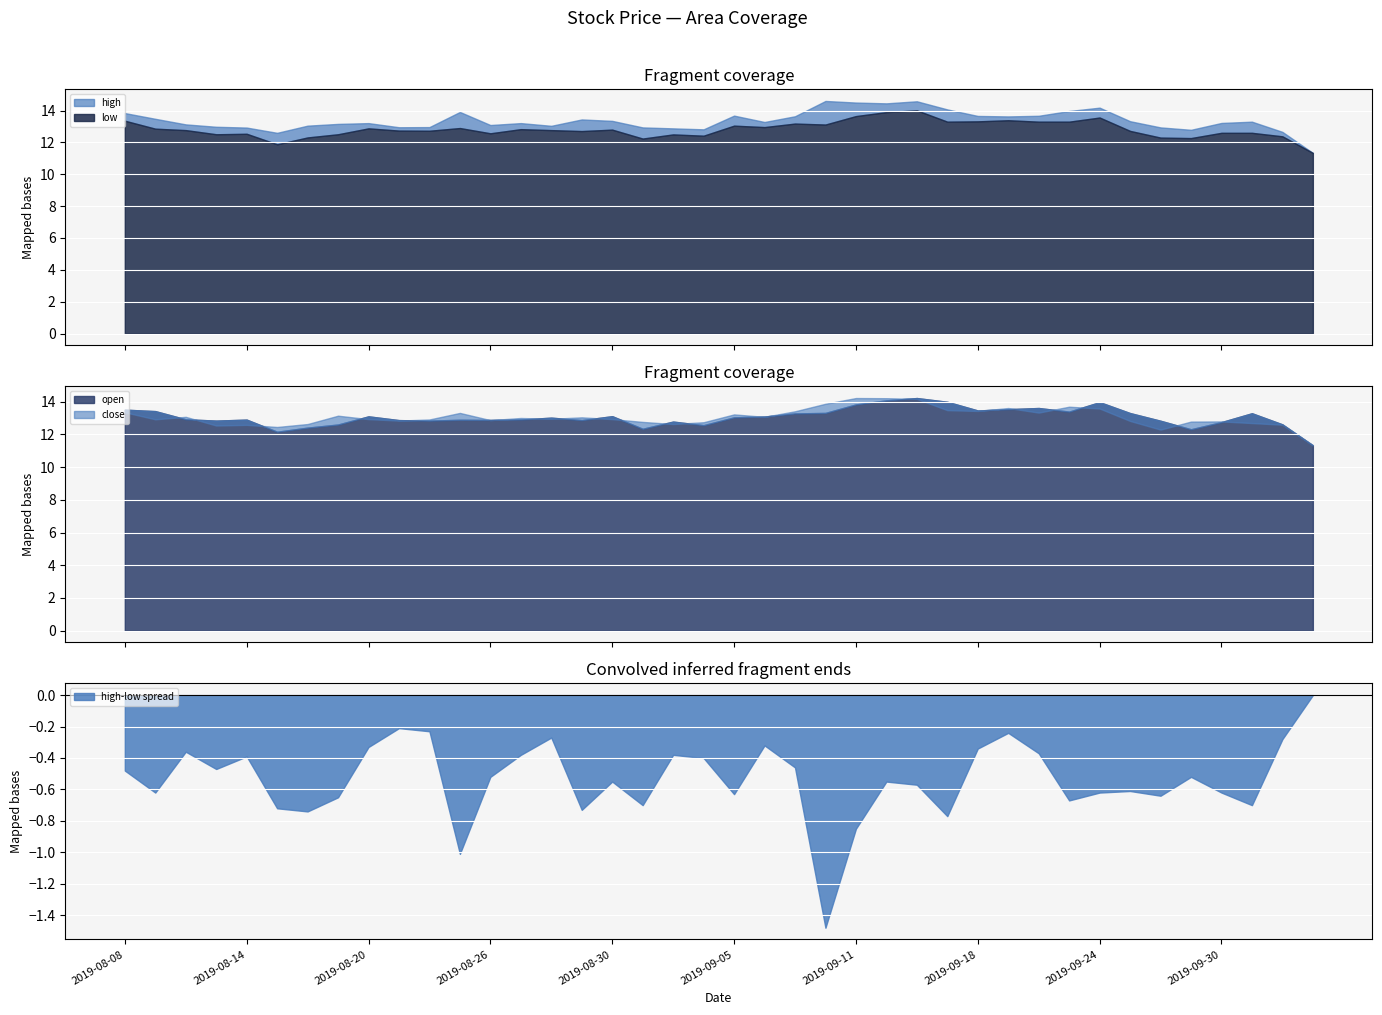

Which category has the highest value in the low series?

2019-09-16